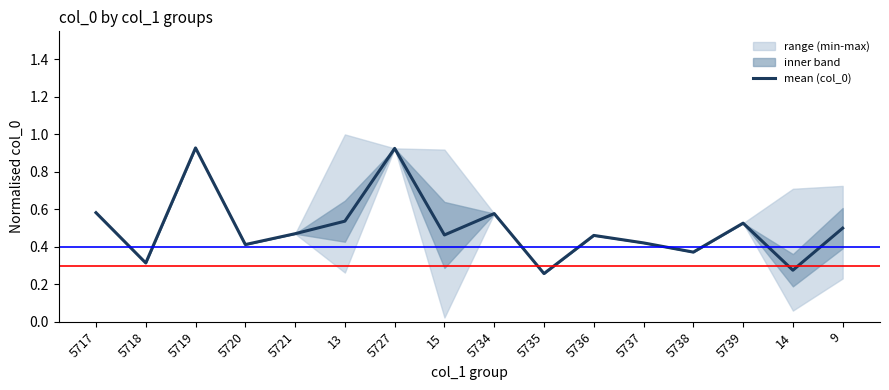

Reading left to right, what are all the values shown in this chart?

0.6	0.3	0.9	0.4	0.5	0.5	0.9	0.5	0.6	0.3	0.5	0.4	0.4	0.5	0.3	0.5